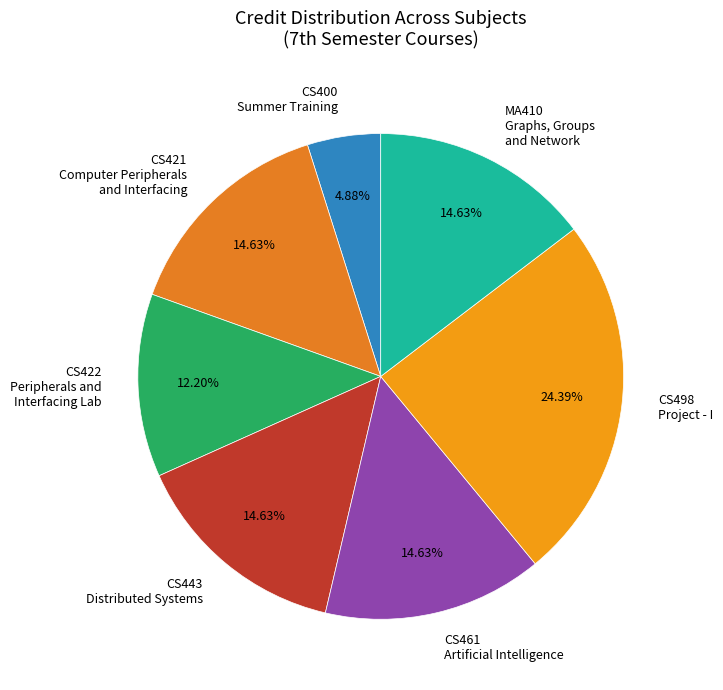

To the nearest percent, what is the average slice percentage?

14%